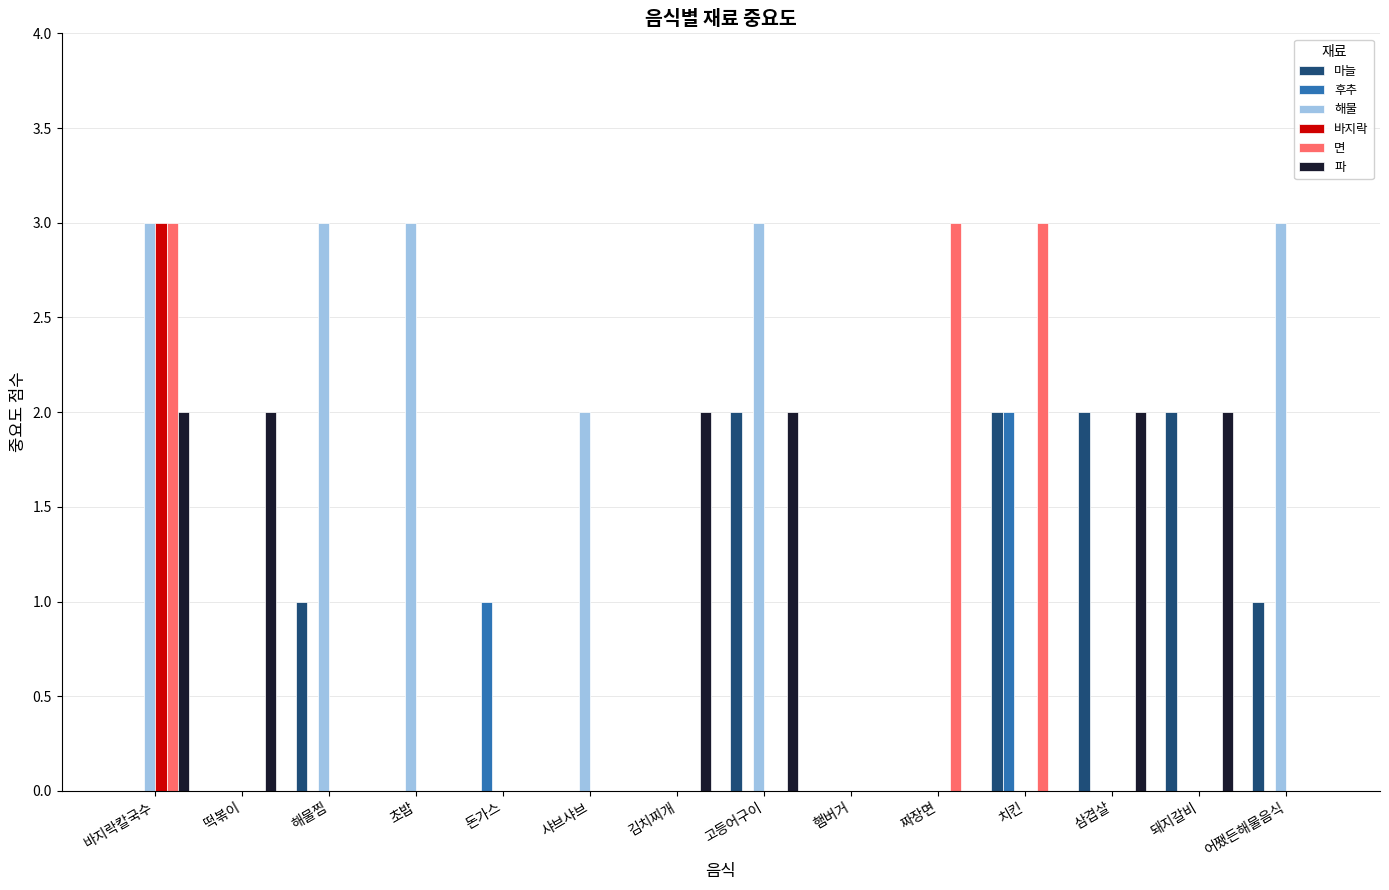

What is the sum of the 파 values at 바지락칼국수 and 김치찌개?

4